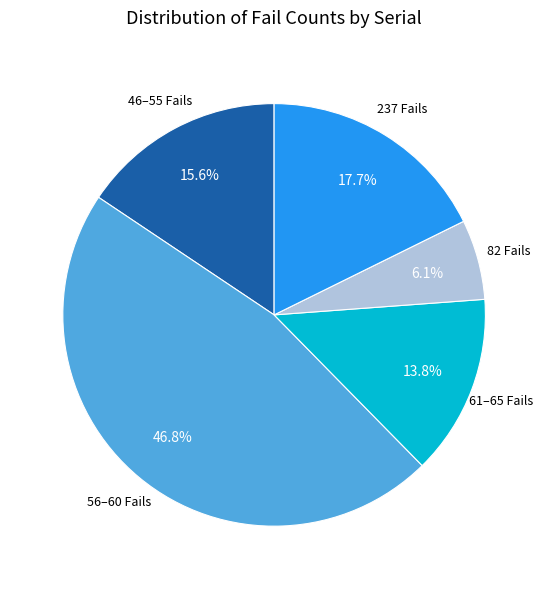

What is the largest slice in the pie chart?

56–60 Fails